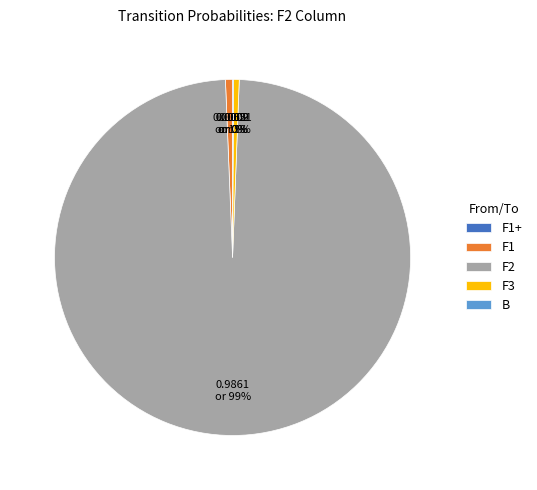

True or false: F1 accounts for 1% of the total.

True